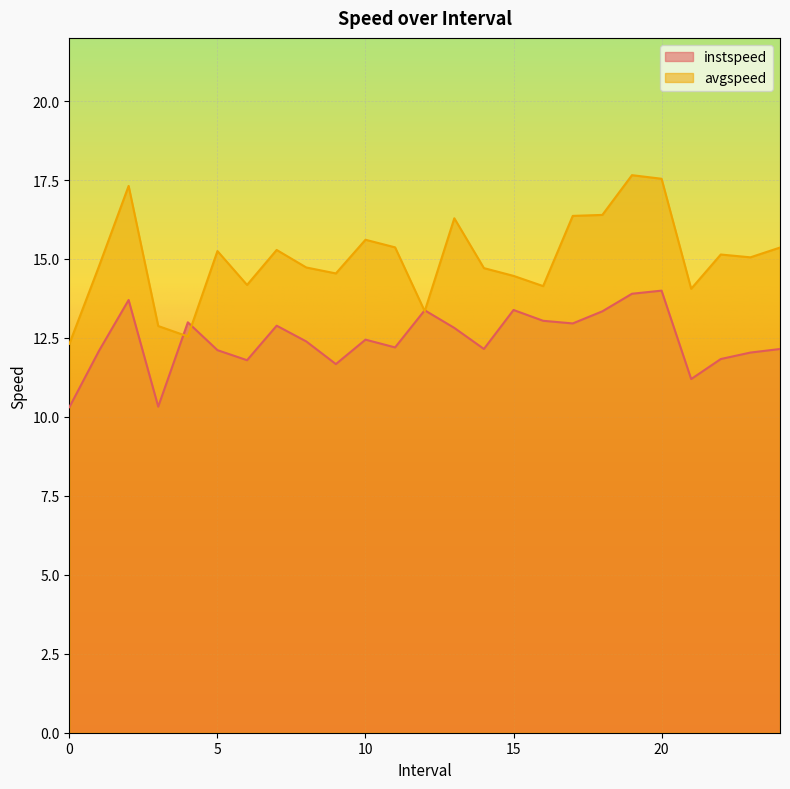

The value of instspeed at 0 is 10.3. True or false?

True